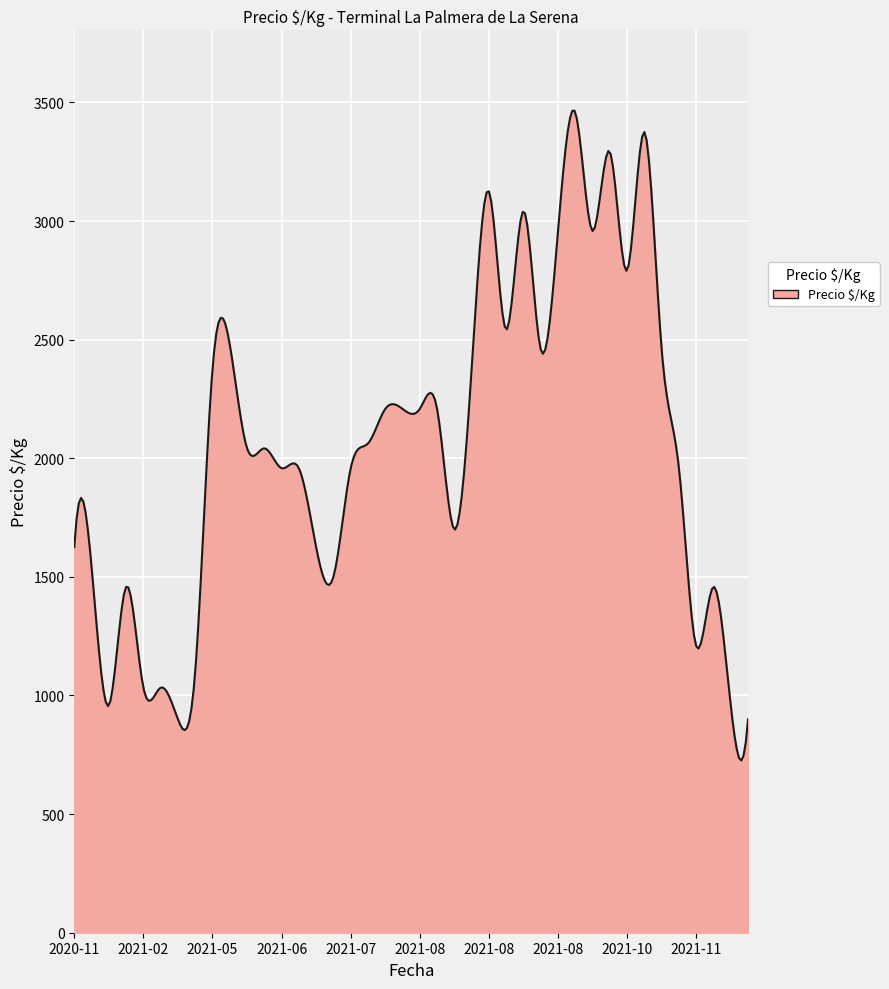

What is the maximum value shown in the chart?

3465.2